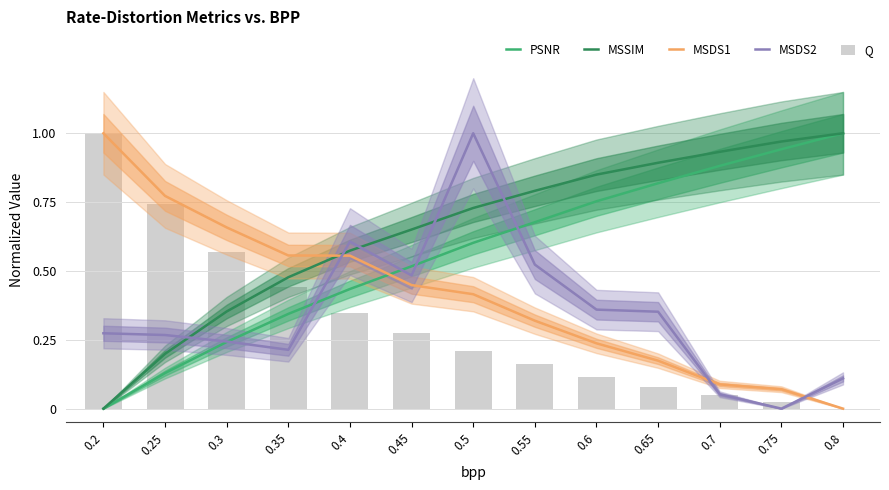

Which category has the highest value in the MSDS2 series?

0.5